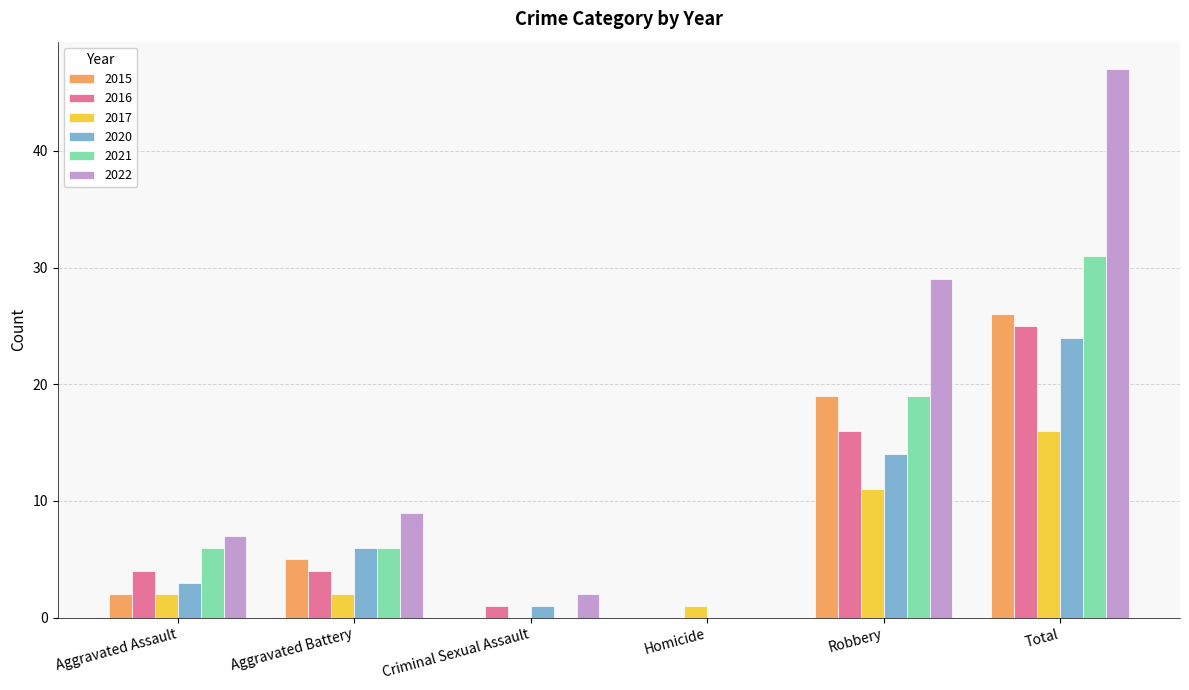

The 2015 series shows 8 at Aggravated Battery. True or false?

False